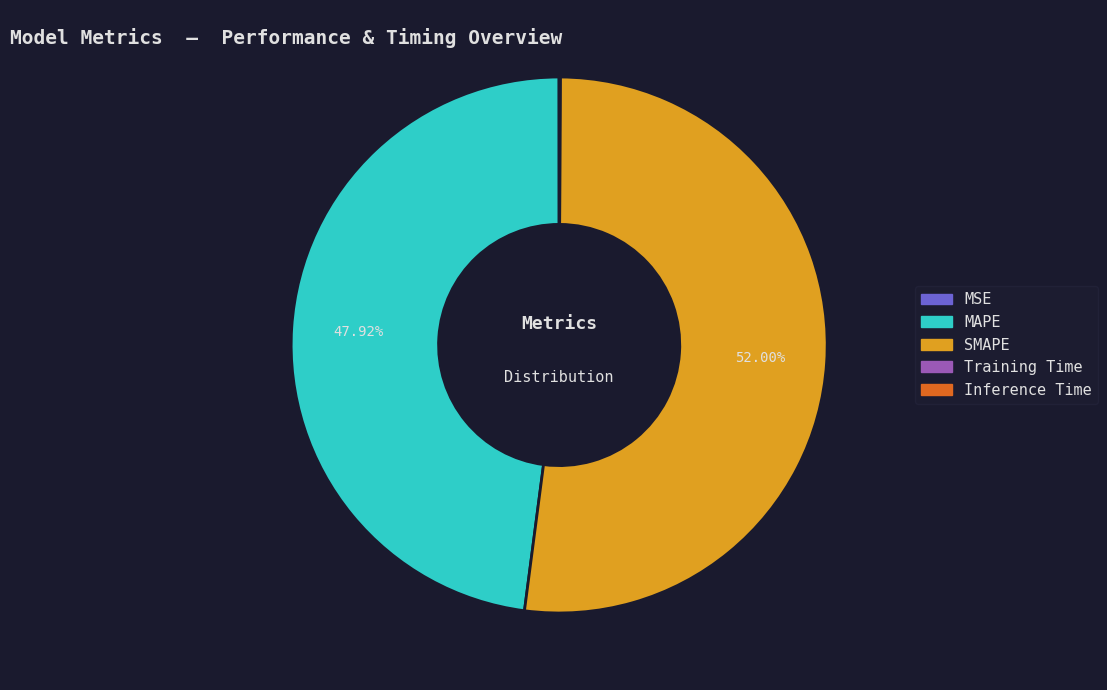

Is the sum of MAPE and SMAPE greater than half?

Yes